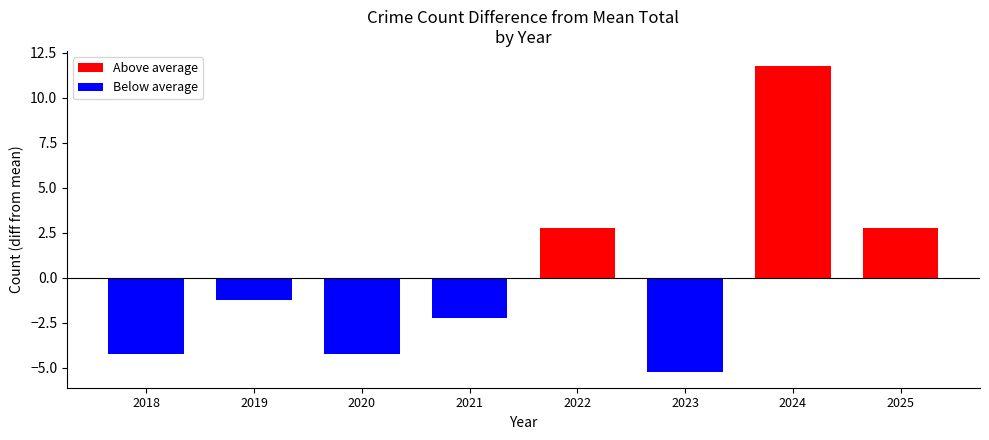

What is the value of the 8th bar from the left?

2.8